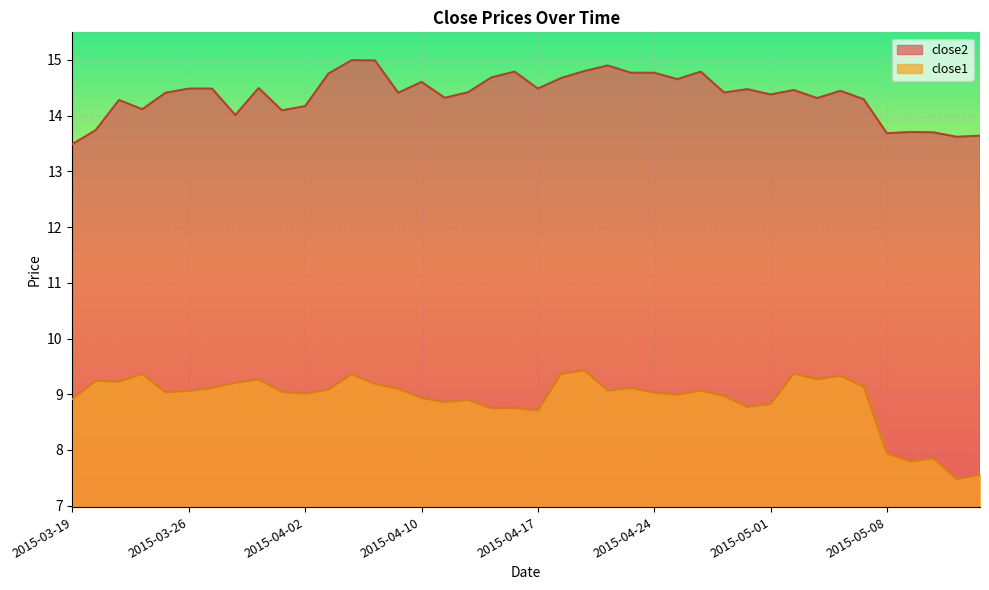

At which category does the chart reach its peak across all series?

2015-04-07